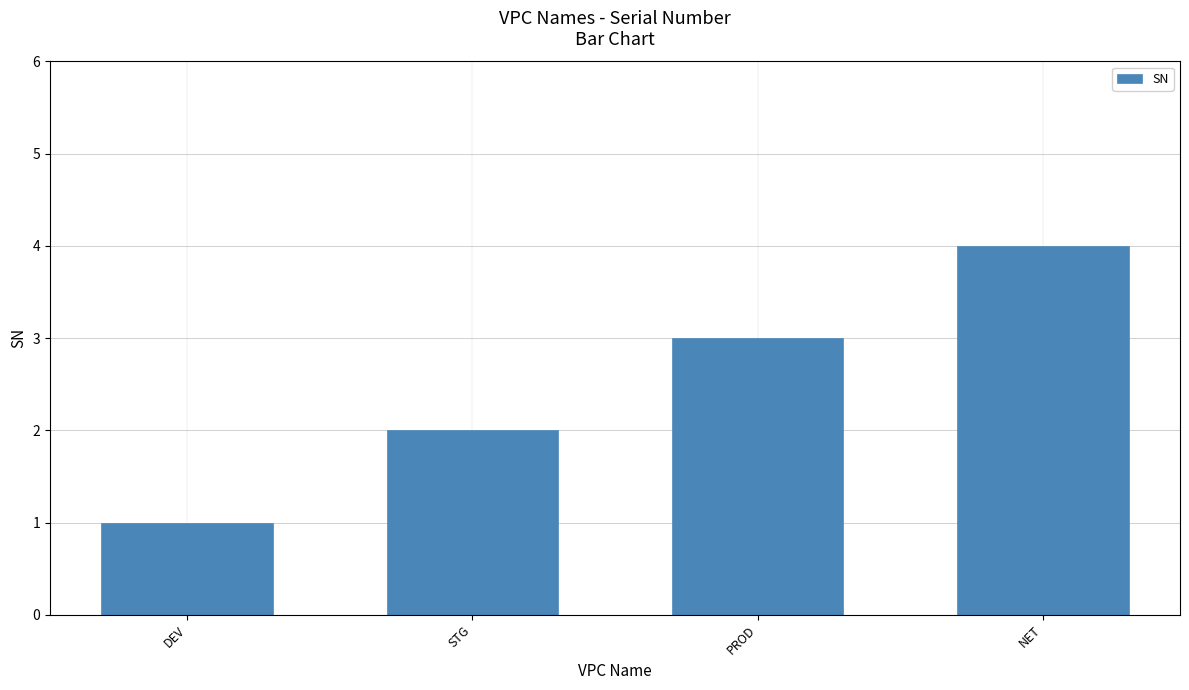

Rank the categories by value from highest to lowest.

NET, PROD, STG, DEV